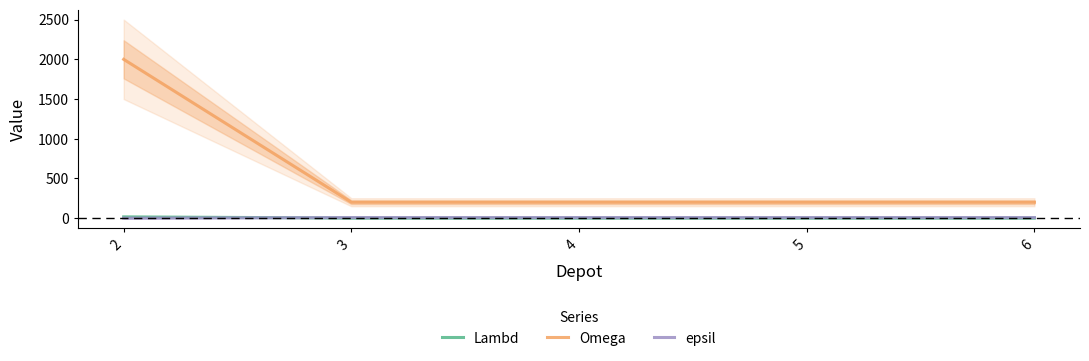

What is the total value across all series at 4?

208